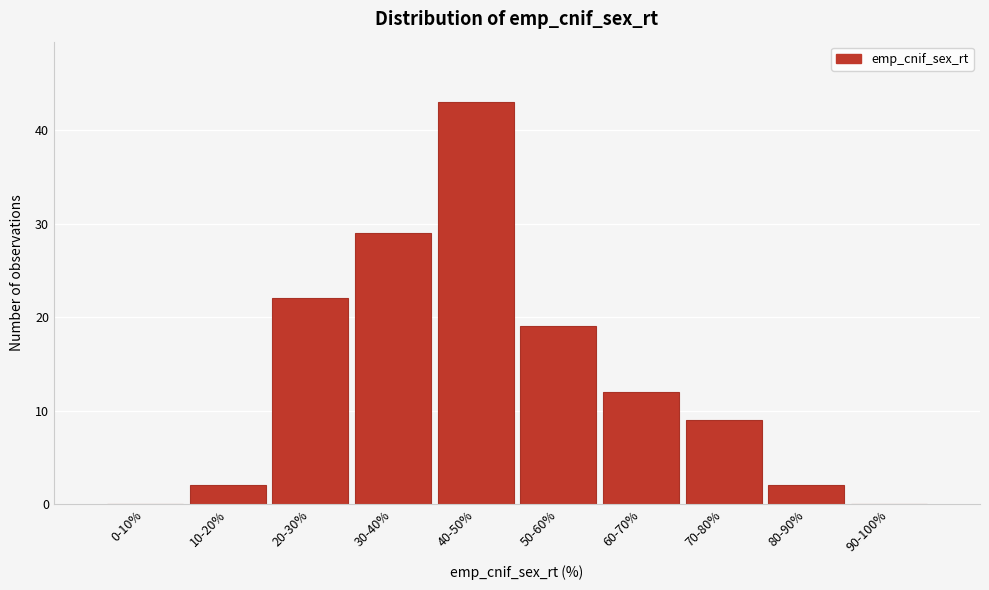

Reading left to right, transcribe all the data shown in this chart.

0-10%=0	10-20%=2	20-30%=22	30-40%=29	40-50%=43	50-60%=19	60-70%=12	70-80%=9	80-90%=2	90-100%=0